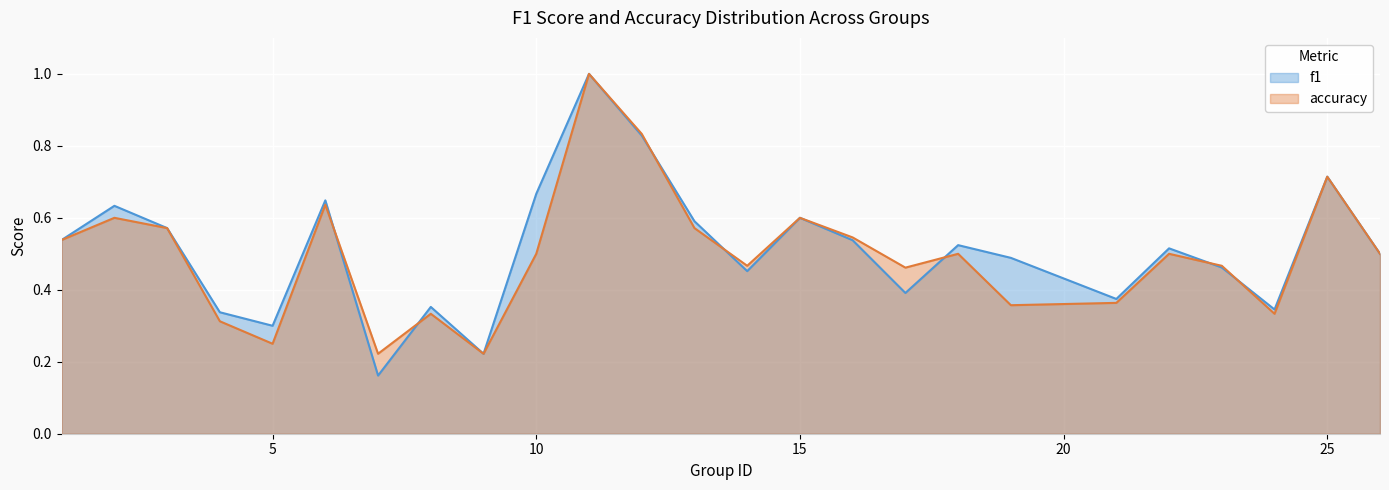

Between 7 and 8, which is larger?

8